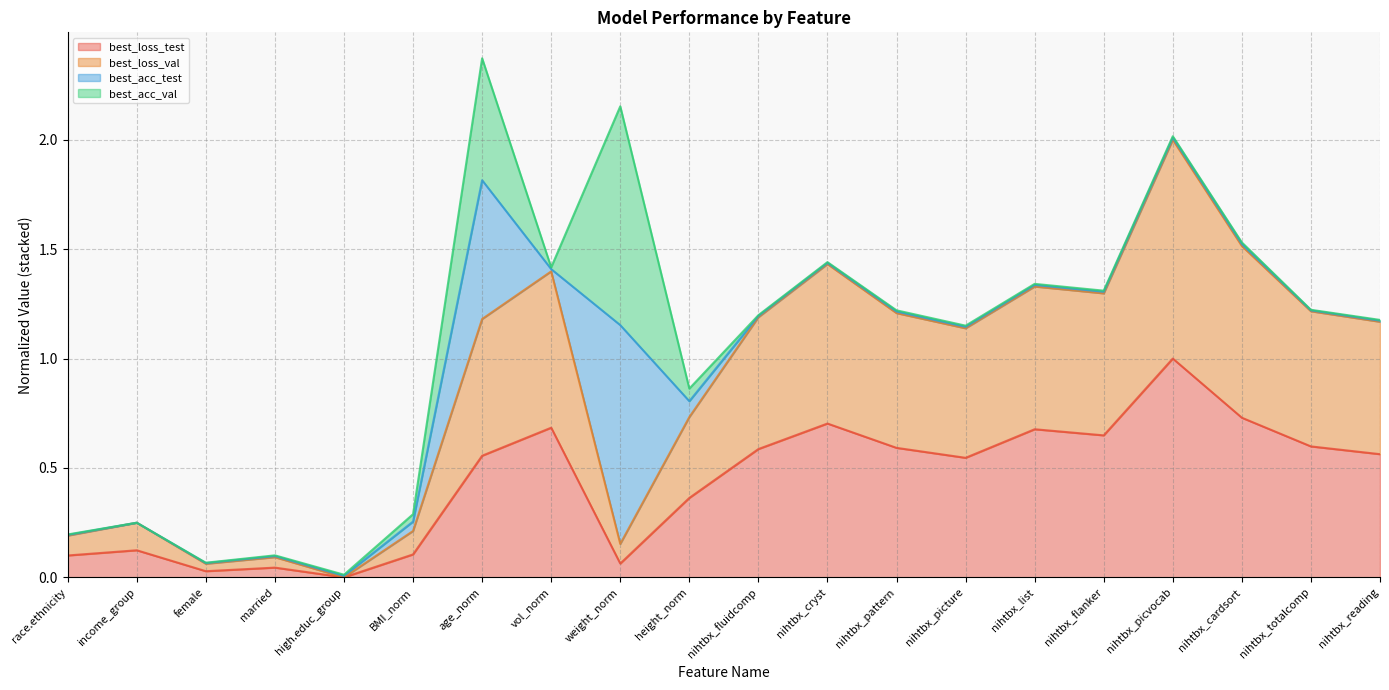

Does the chart display data point markers on the line(s)?

No